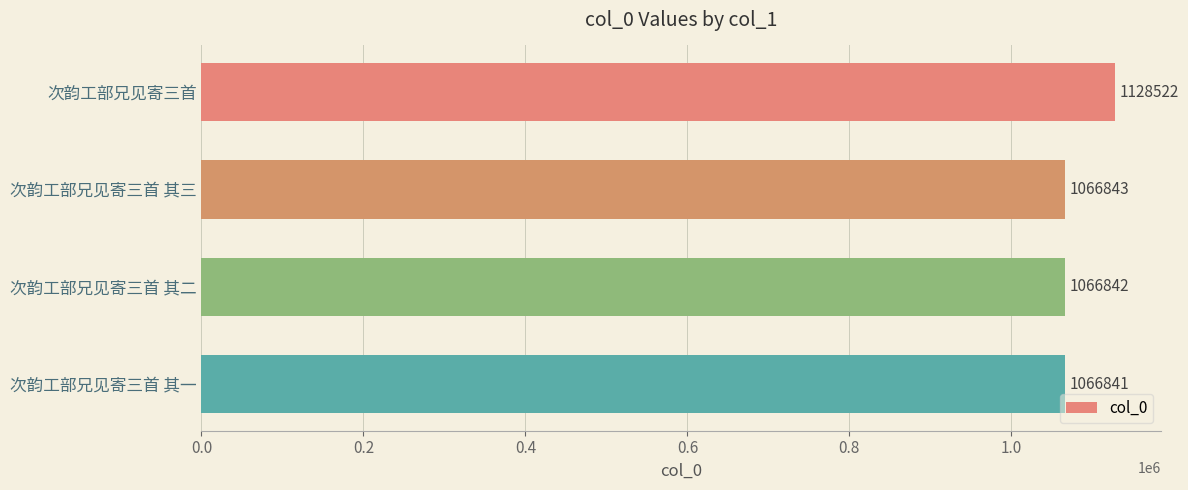

Reading top to bottom, extract all data points from this chart.

1128522	1066843	1066842	1066841